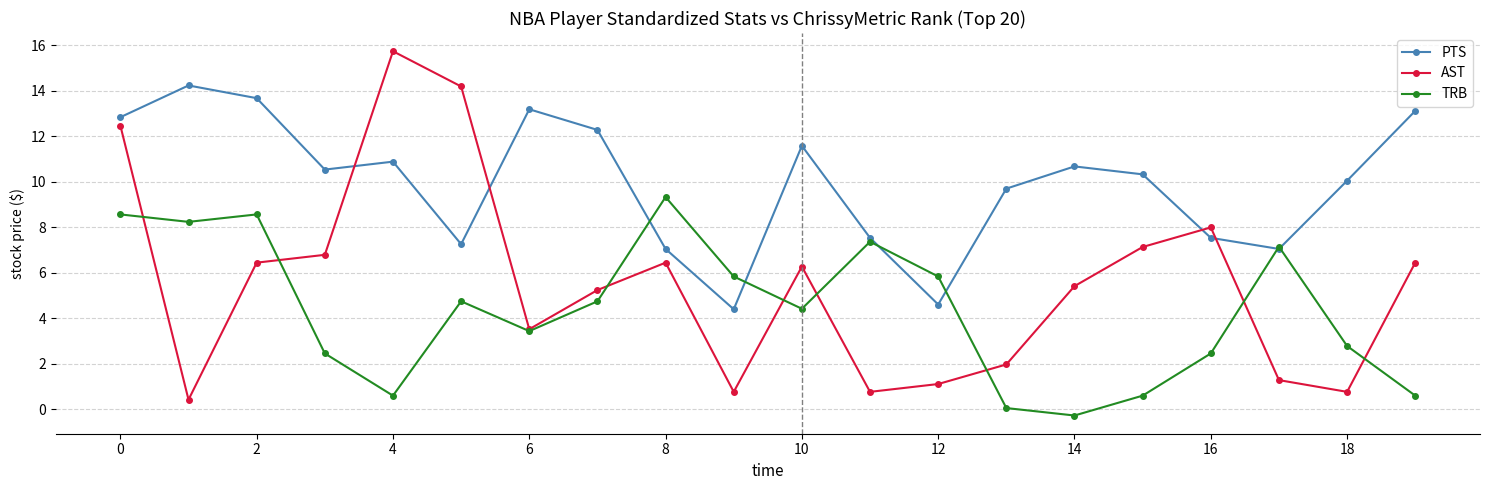

Which series ends up on top after the final intersection of PTS and AST?

PTS